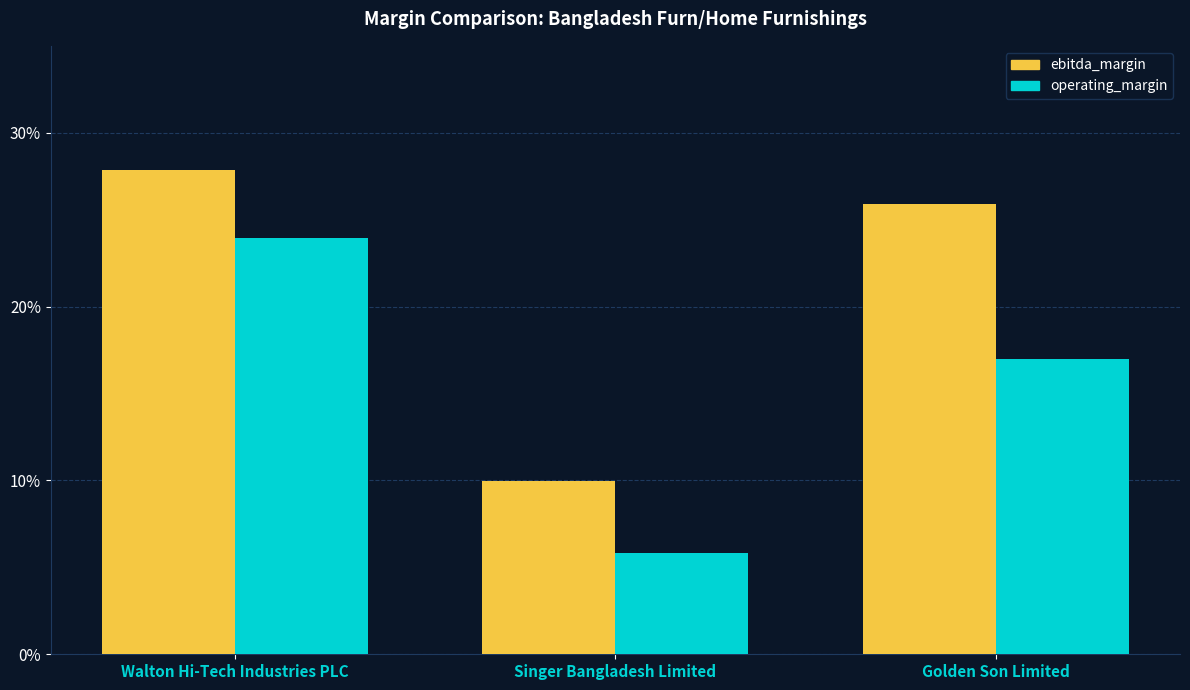

Are the bars horizontal?

No